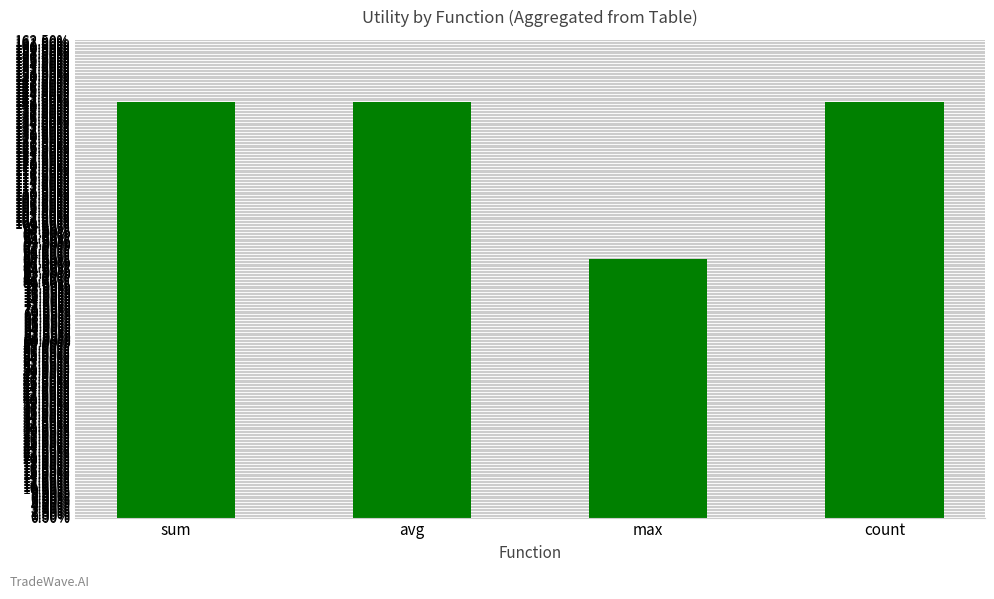

What is the label of the 2nd bar from the right?

max